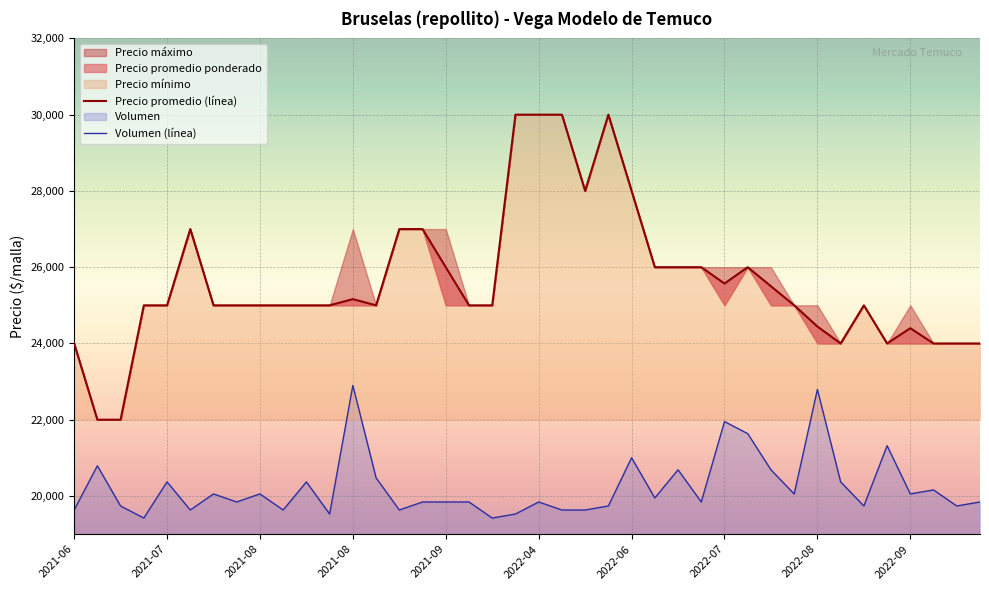

What is the minimum value for Precio maximo?

22000